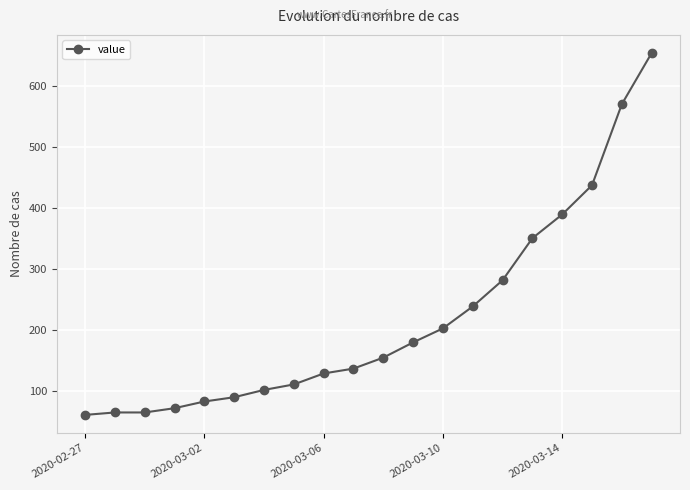

How many lines are shown in the chart?

1